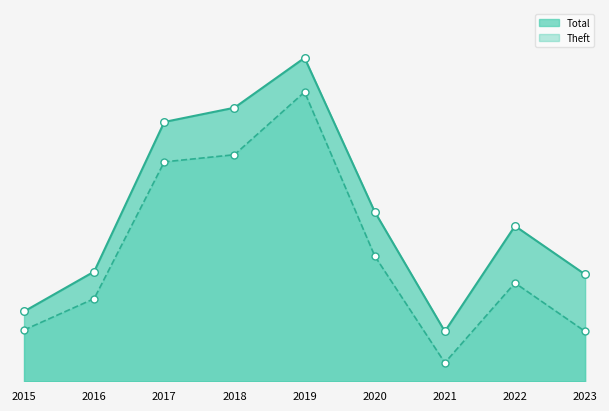

What is the total value across all series at 2021?

69